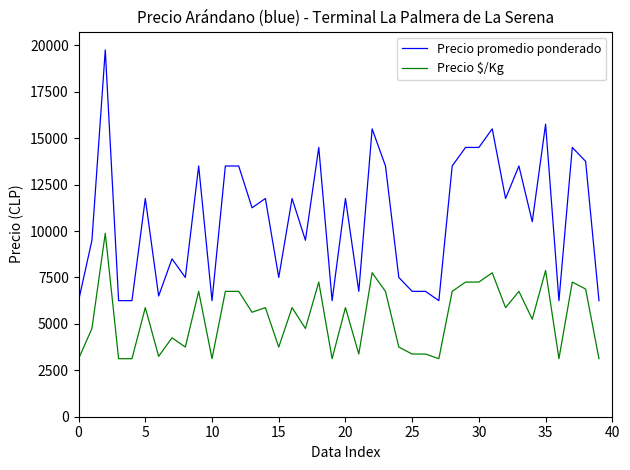

Reading right to left, extract all data points from this chart.

Precio promedio ponderado: 6250	13750	14500	6250	15750	10500	13500	11750	15500	14500	14500	13500	6250	6750	6750	7500	13500	15500	6750	11750	6250	14500	9500	11750	7500	11750	11250	13500	13500	6250	13500	7500	8500	6500	11750	6250	6250	19750	9500	6250
Precio $/Kg: 3125	6875	7250	3125	7875	5250	6750	5875	7750	7250	7250	6750	3125	3375	3375	3750	6750	7750	3375	5875	3125	7250	4750	5875	3750	5875	5625	6750	6750	3125	6750	3750	4250	3250	5875	3125	3125	9875	4750	3125